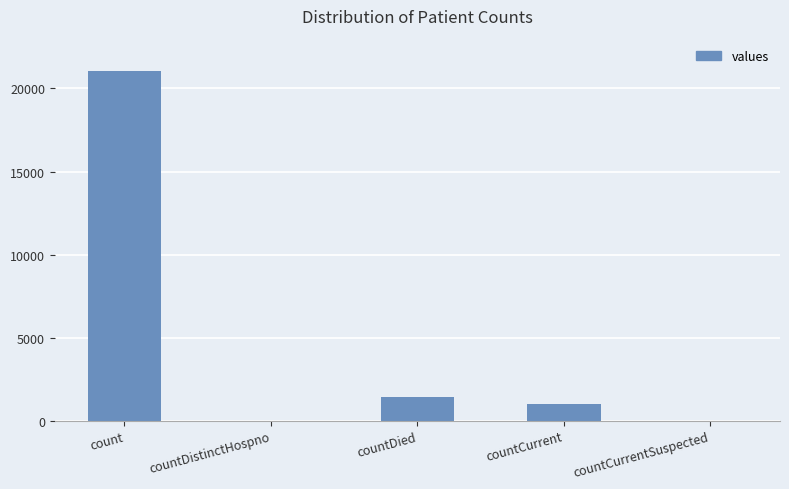

The chart shows a value of 0 at countCurrentSuspected. True or false?

True